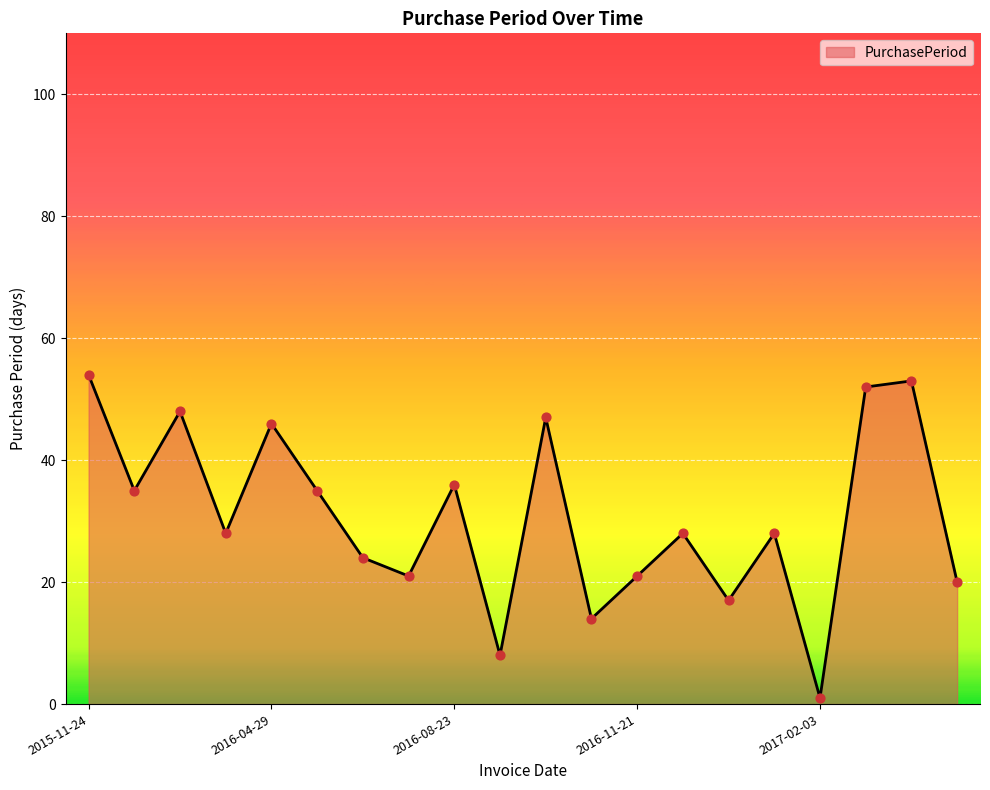

What is the greatest value displayed?

54